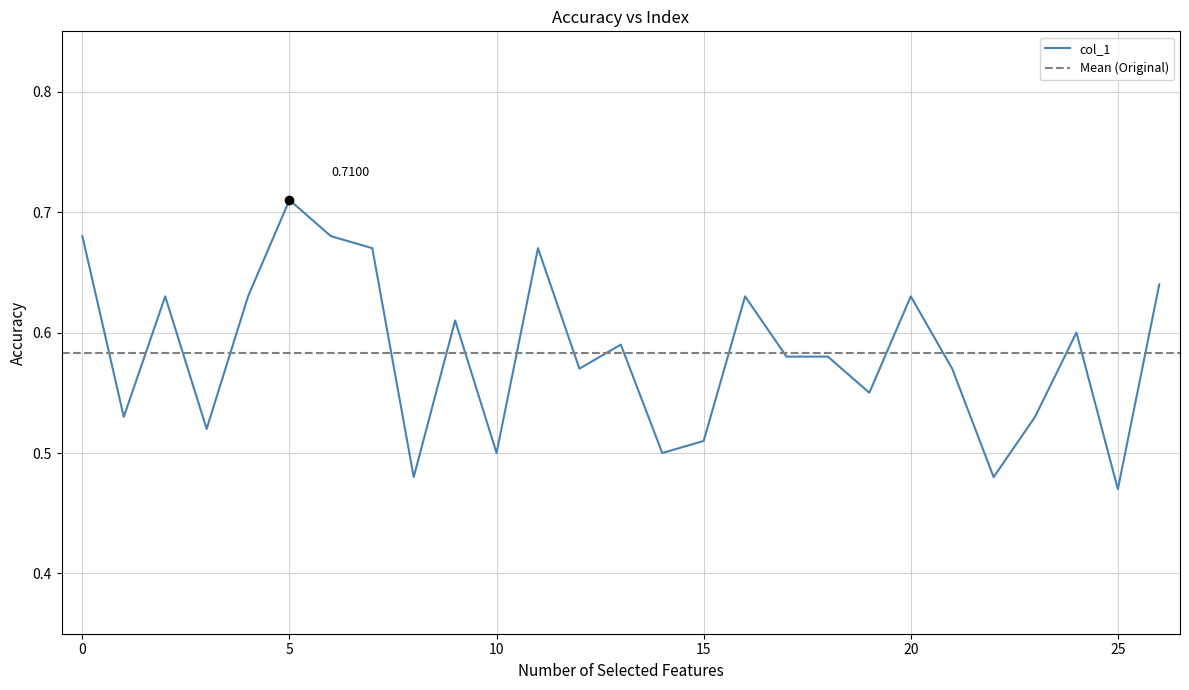

What is the sum of the values at 1 and 20?

1.2